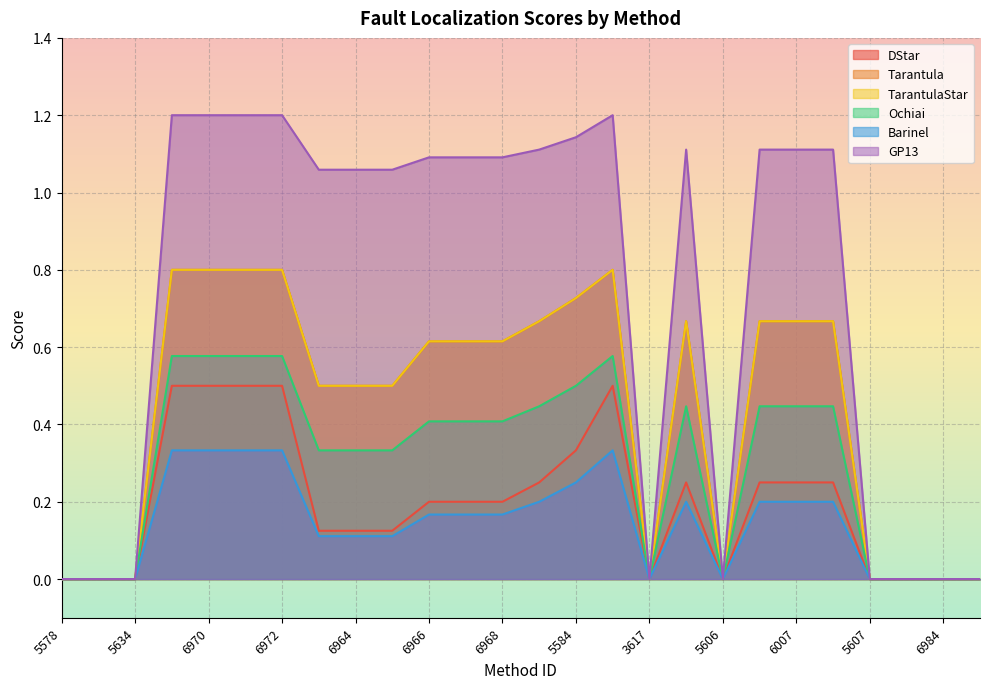

What is the highest value of the TarantulaStar series?

0.8